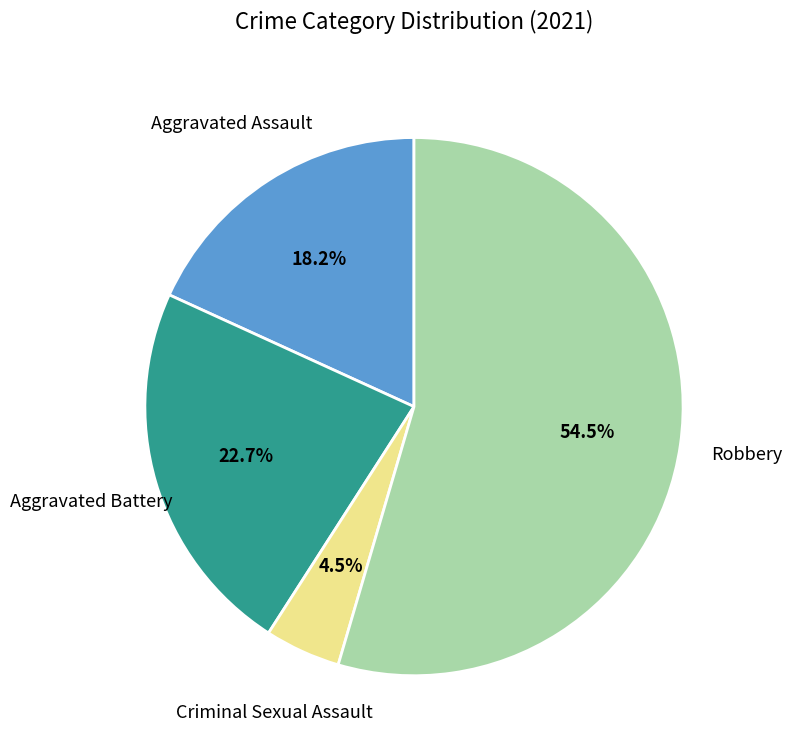

How many slices are in this pie chart?

4